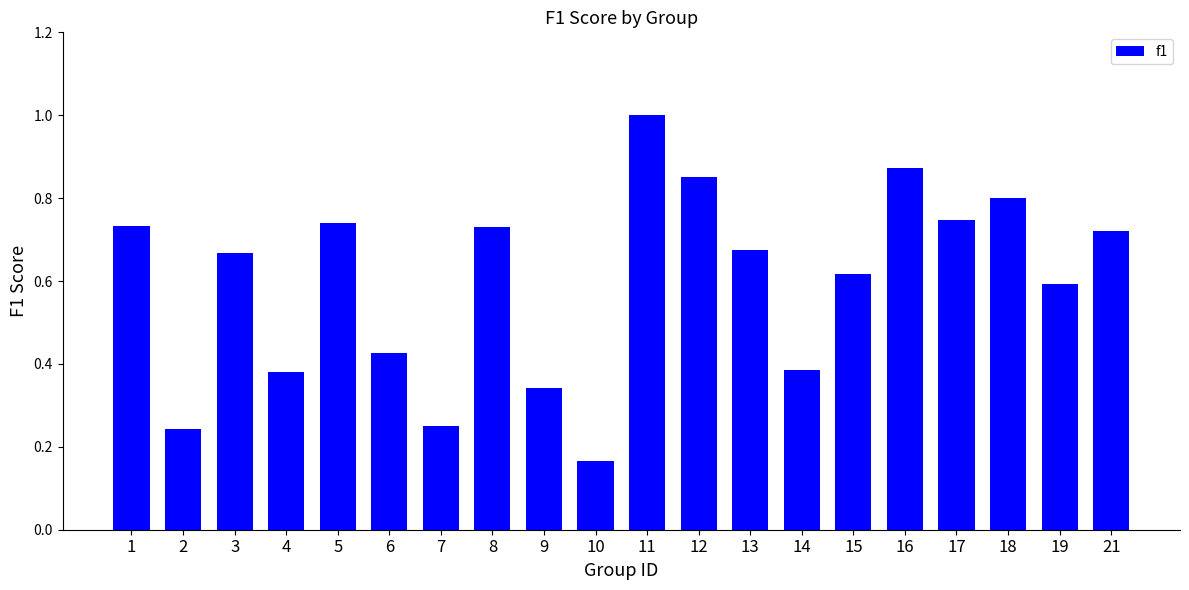

What is the change in value from 5 to 13?

-0.1